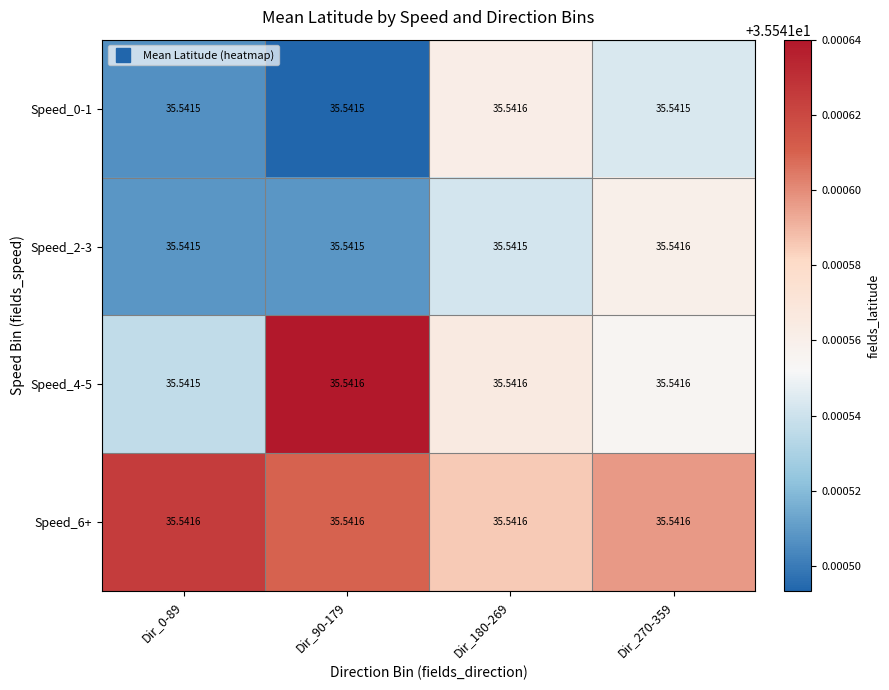

Is the value of Speed_0-1 at Dir_180-269 greater than the value of Speed_2-3 at Dir_0-89?

Yes